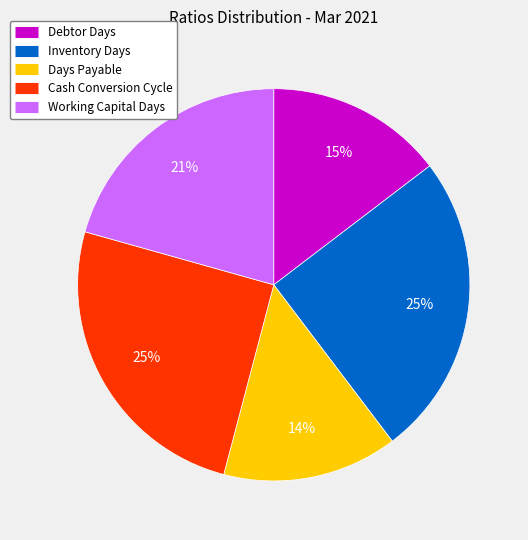

Is it true that Working Capital Days is 21% of the pie?

True